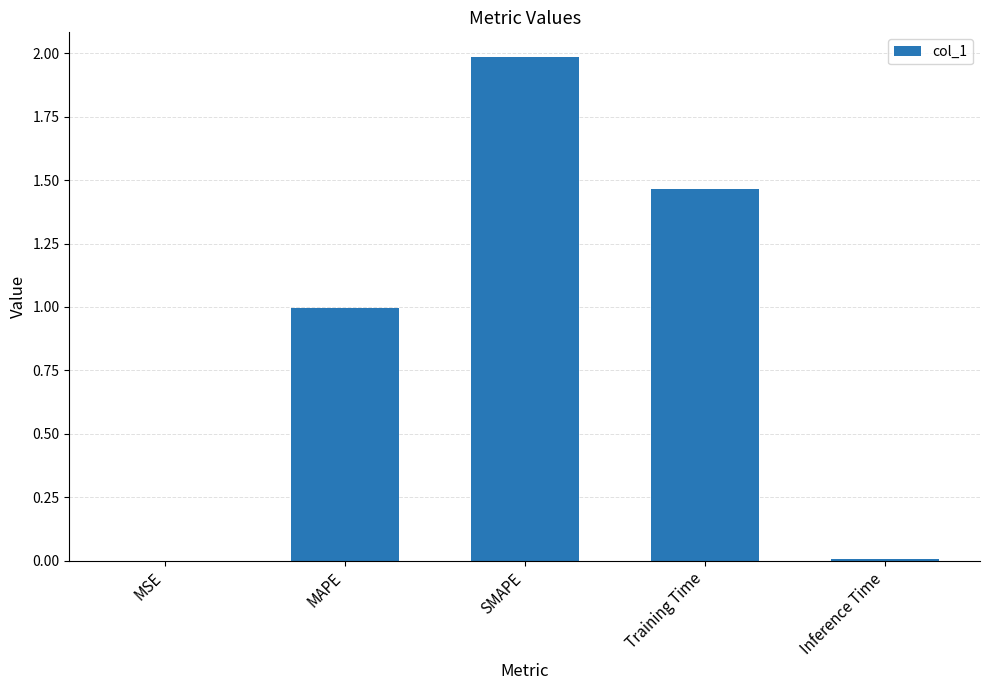

Which category has the highest value across all series?

SMAPE